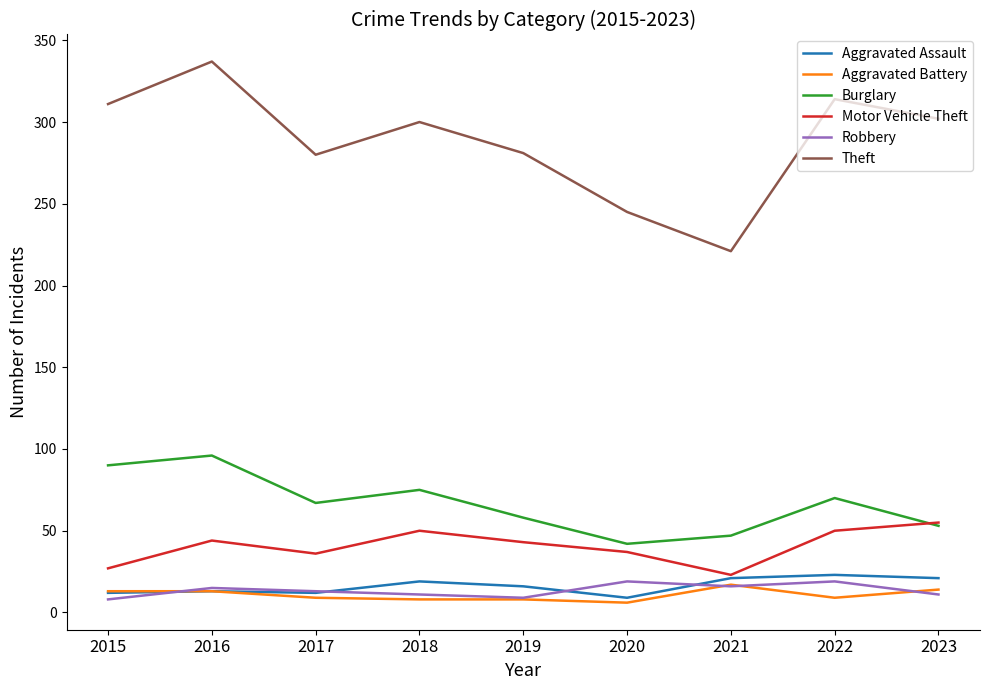

What is the difference between the highest and lowest values at 2019?

273